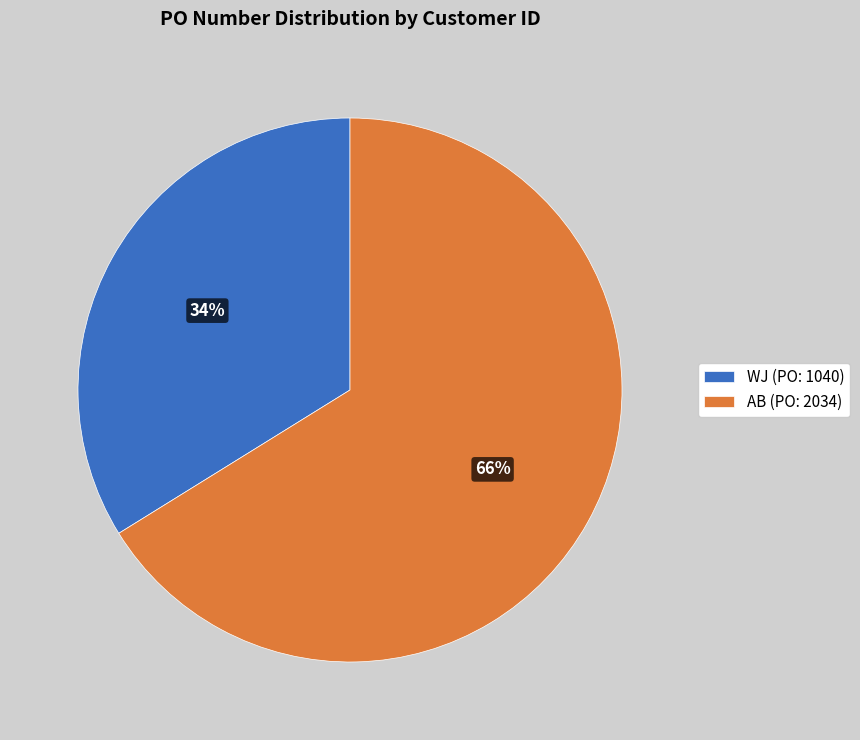

What percentage is the AB slice, to the nearest percent?

66%